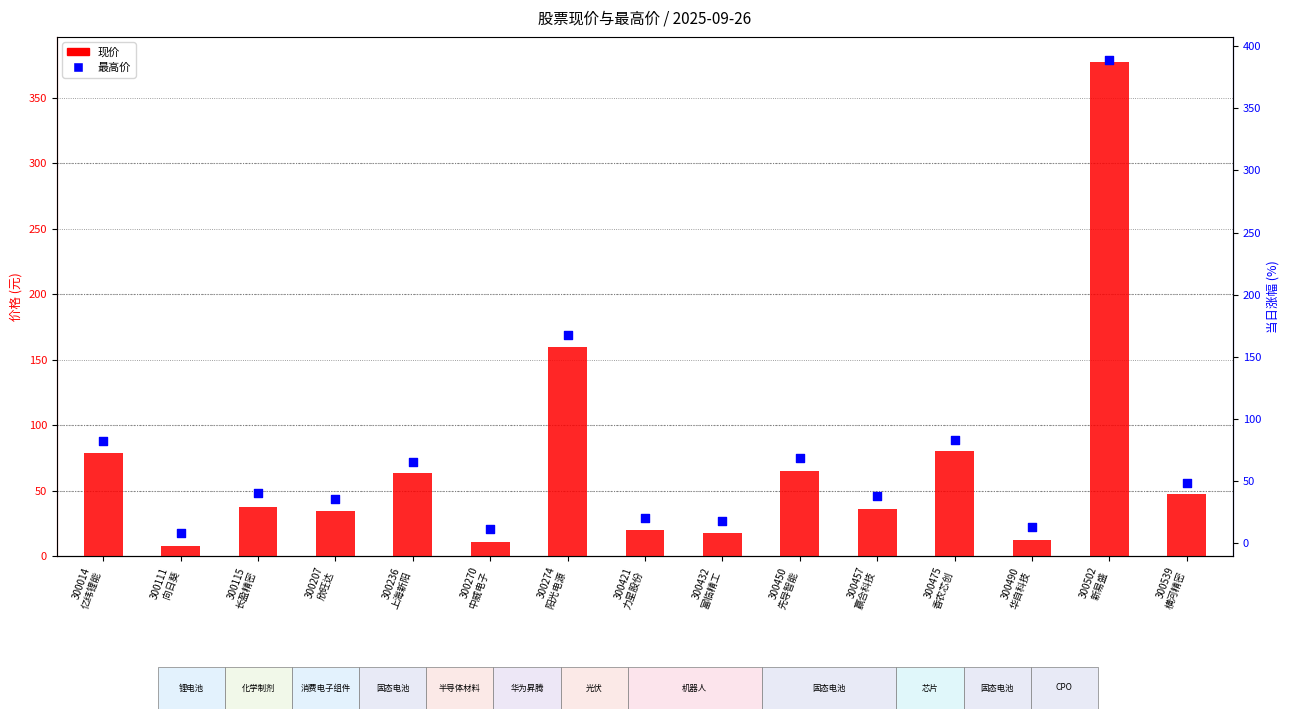

Is the value of 最高价 at 300111
向日葵 greater than the value of 现价 at 300014
亿纬锂能?

No